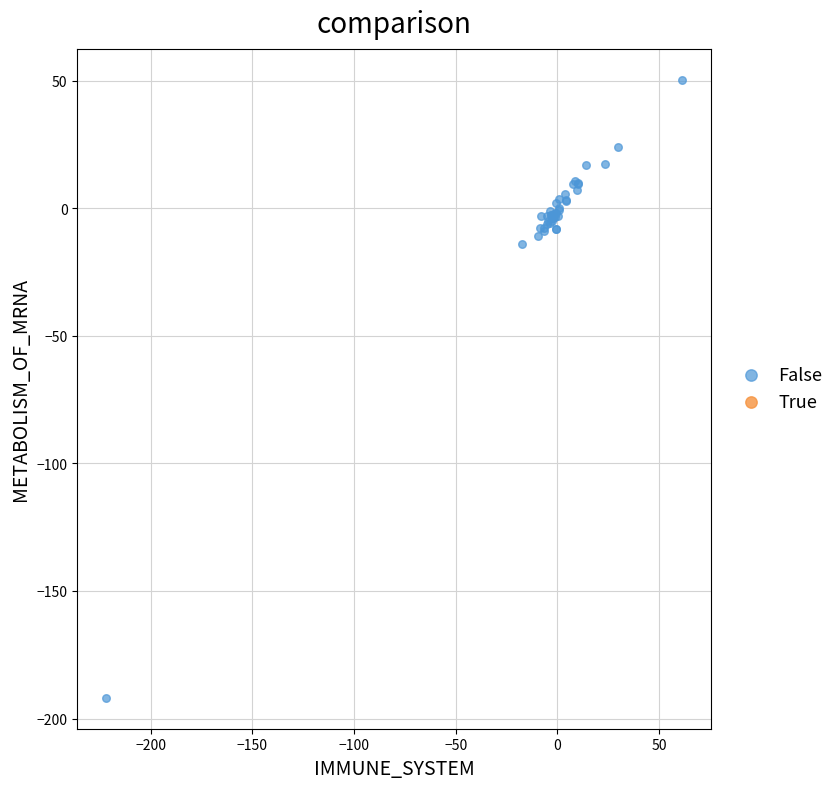

What Y value in the scatter plot is closest to -70?

-14.1